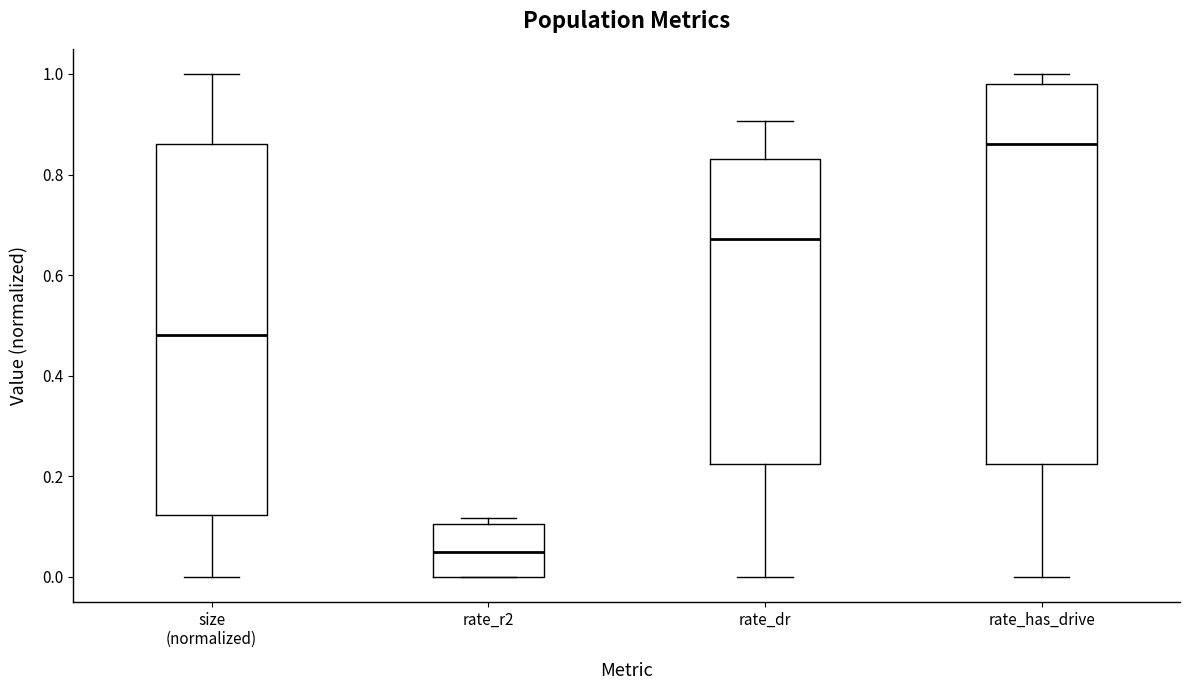

Where does the median line of the box for size (normalized) sit on the y-axis? The values are not printed on the chart, so give them approximately, as read against the axis.

0.48